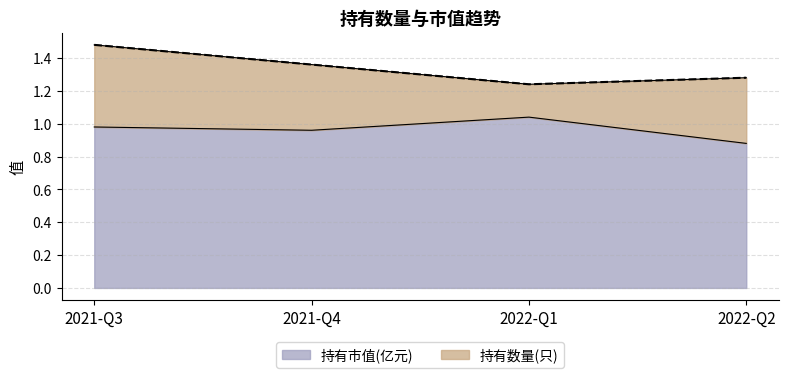

List the labels in order of value, smallest first.

2022-Q2, 2021-Q4, 2021-Q3, 2022-Q1